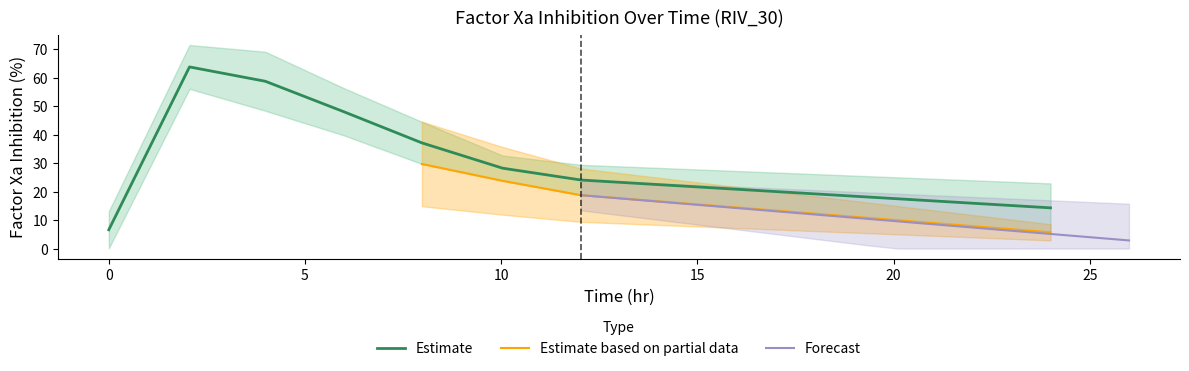

Is it true that value equals 65.5 at 2?

False